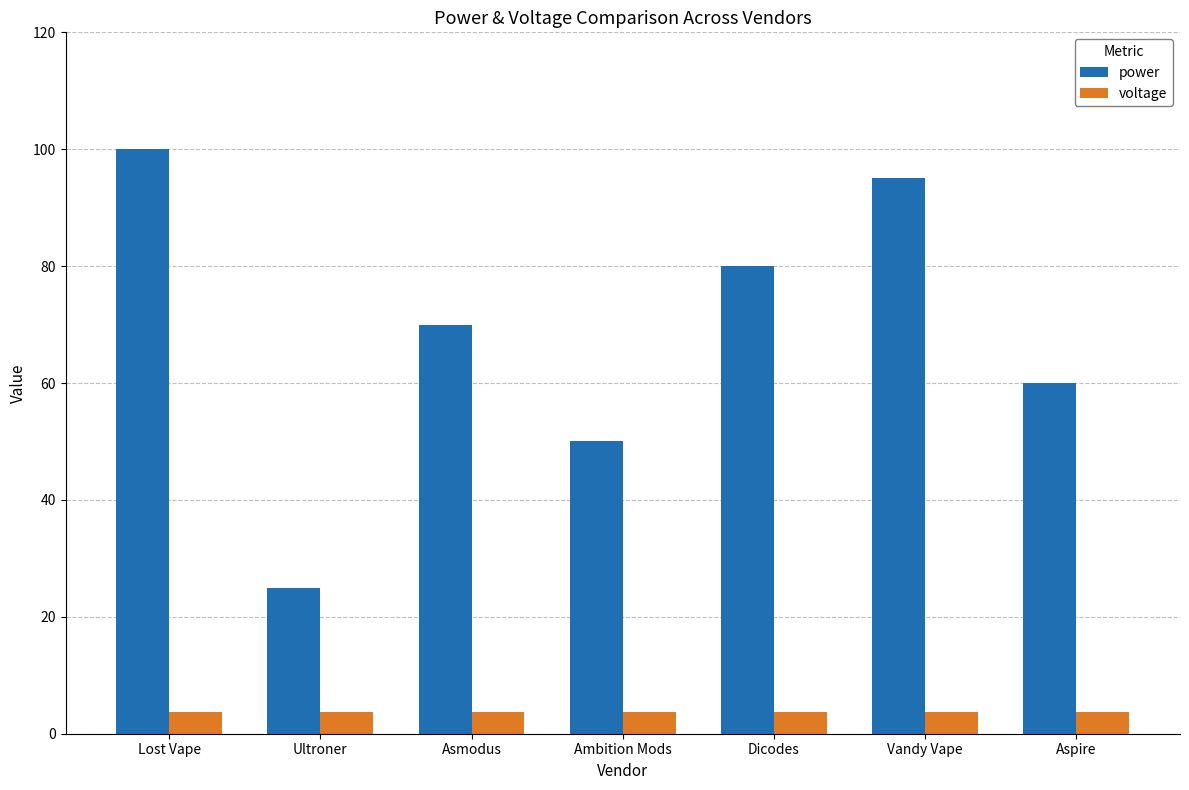

What is the highest value of the power series?

100.0